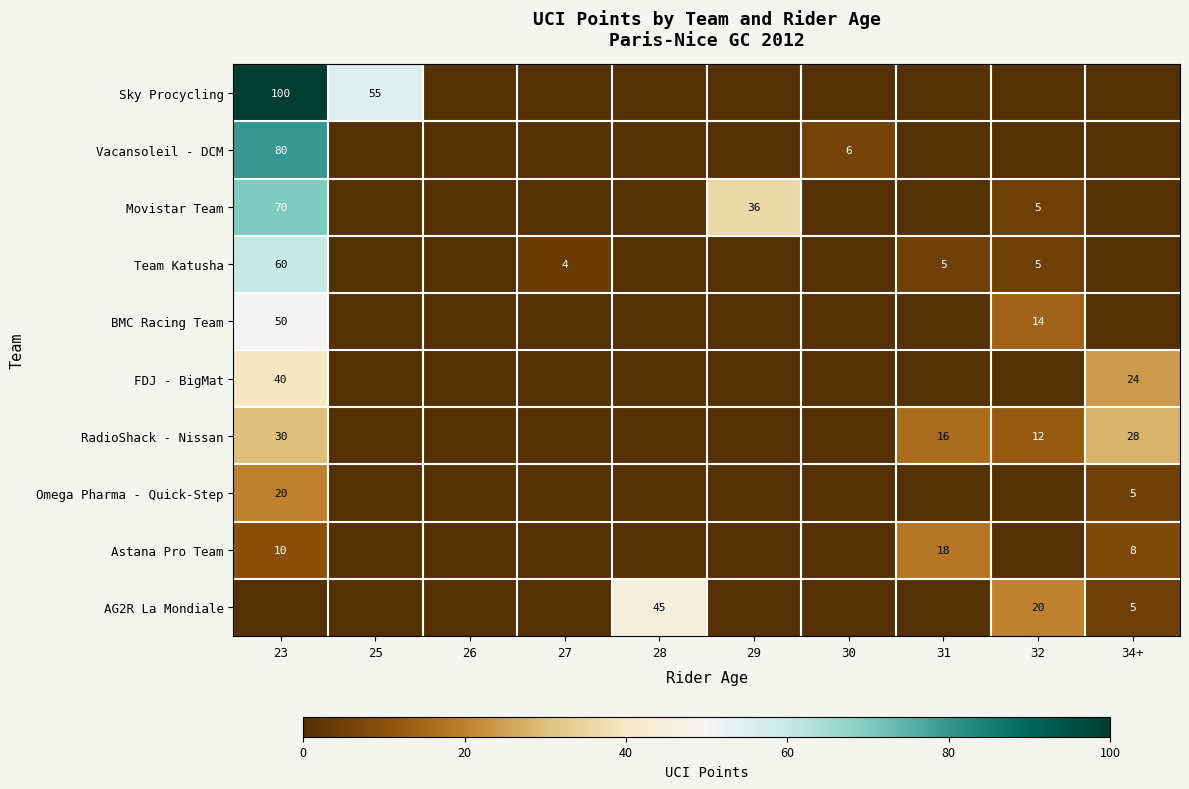

How many values in BMC Racing Team are above zero?

2